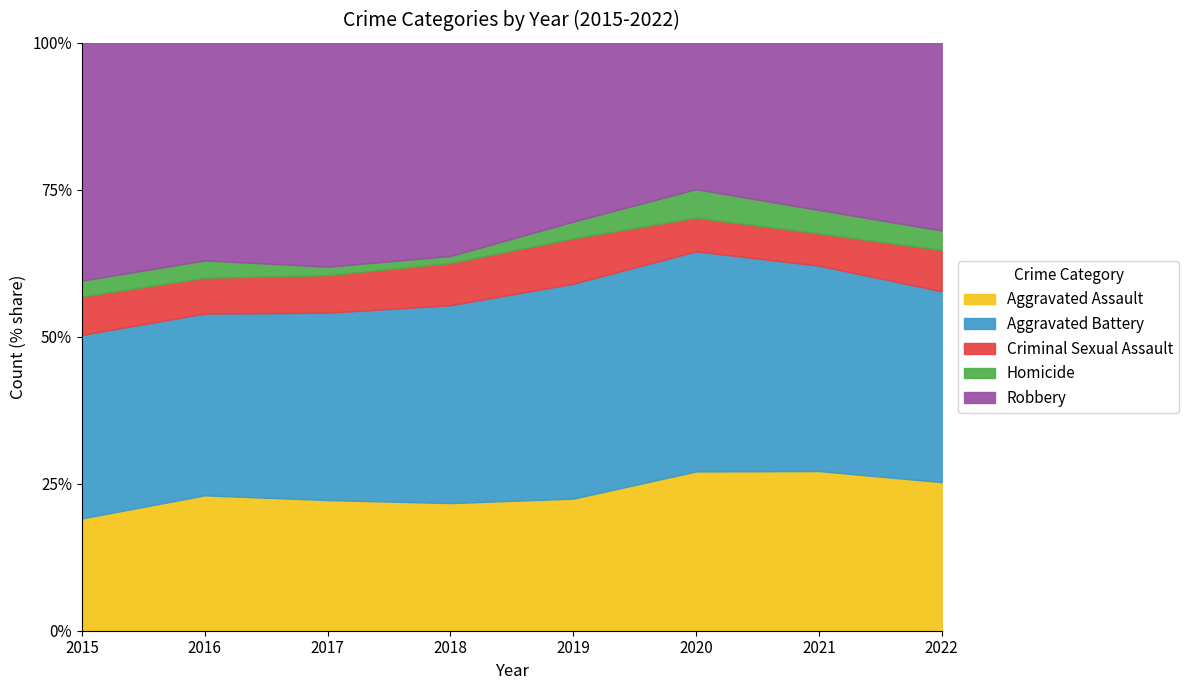

Rank the series at 2022 from highest to lowest value.

Aggravated Battery, Robbery, Aggravated Assault, Criminal Sexual Assault, Homicide